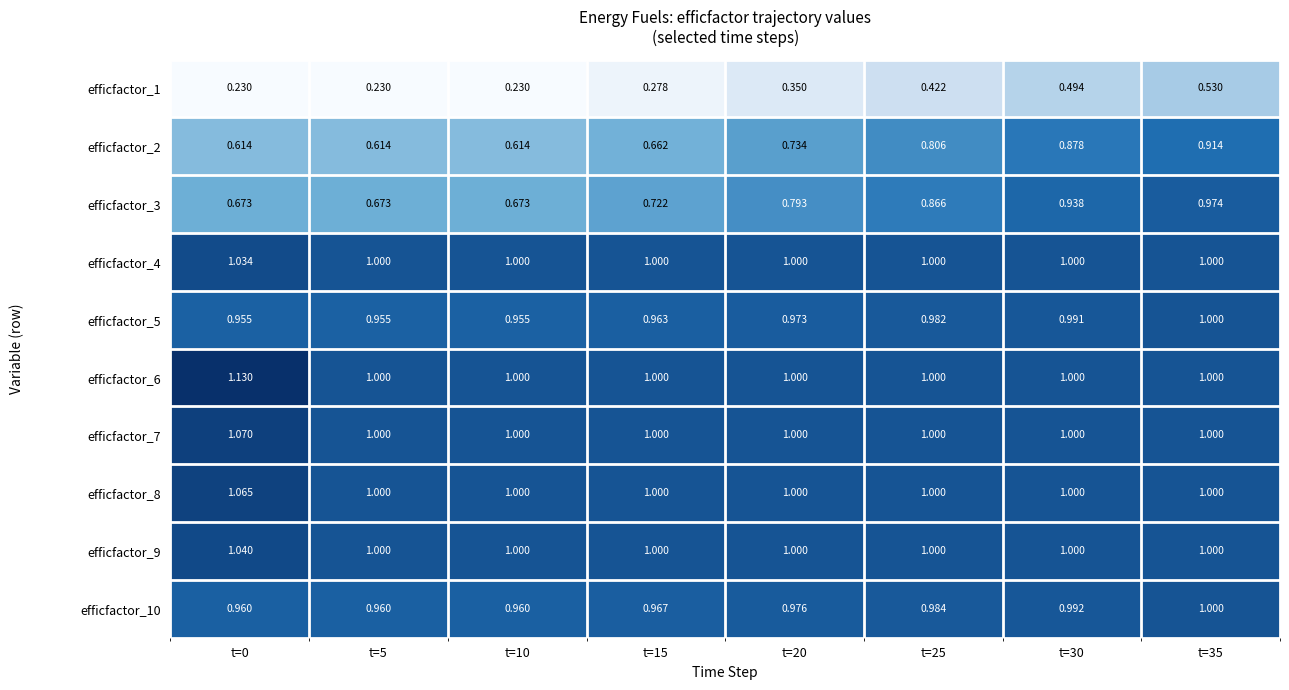

Is the value of efficfactor_3 at t=15 greater than the value of efficfactor_9 at t=35?

No